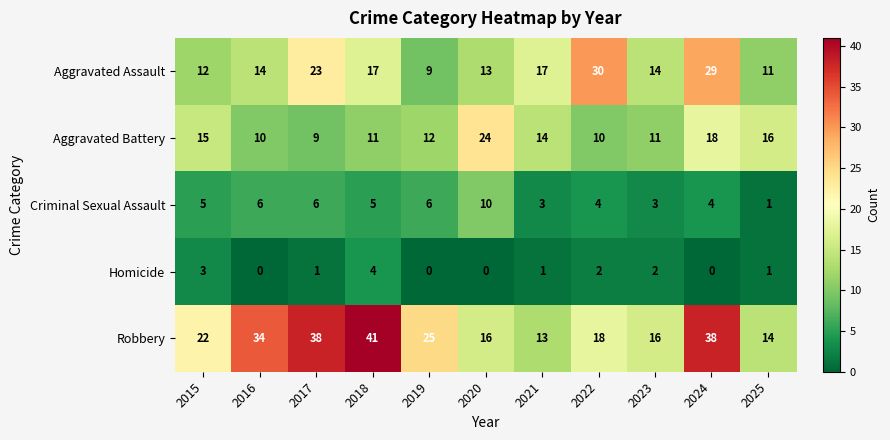

What is the approximate value of Aggravated Battery at 2019?

12